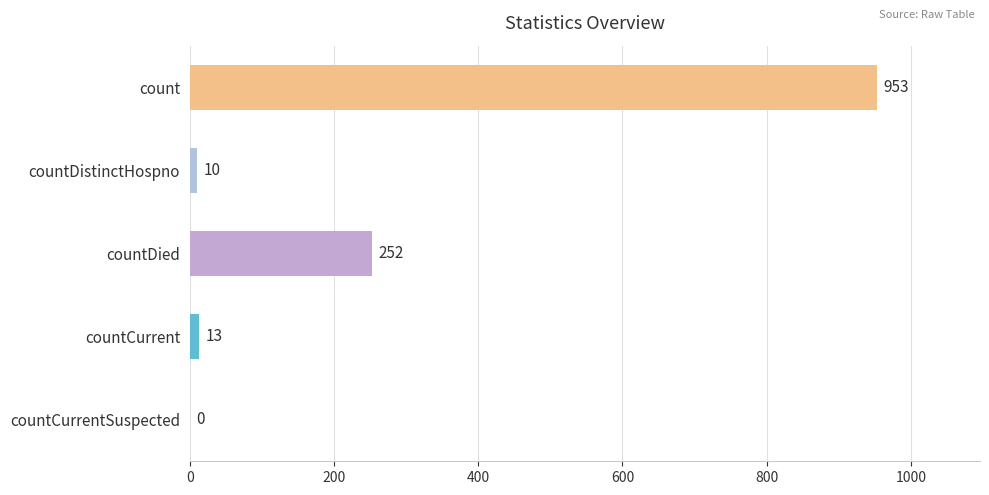

Are the bars horizontal?

Yes